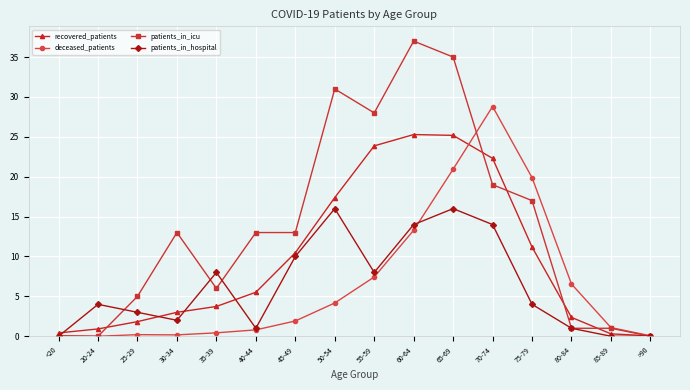

The value of patients_in_icu at 45-49 is 20.8. True or false?

False